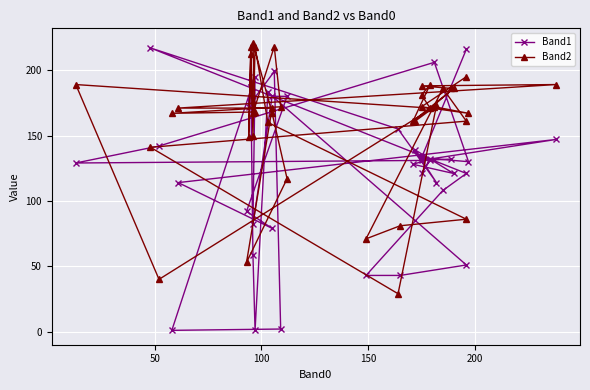

What is the lowest value of the Band1 series?

1